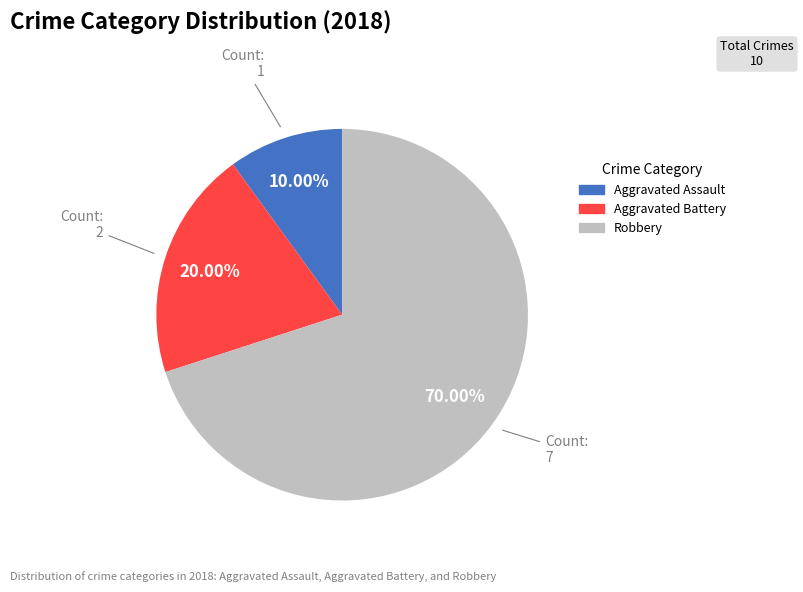

Which slice is the largest?

Robbery